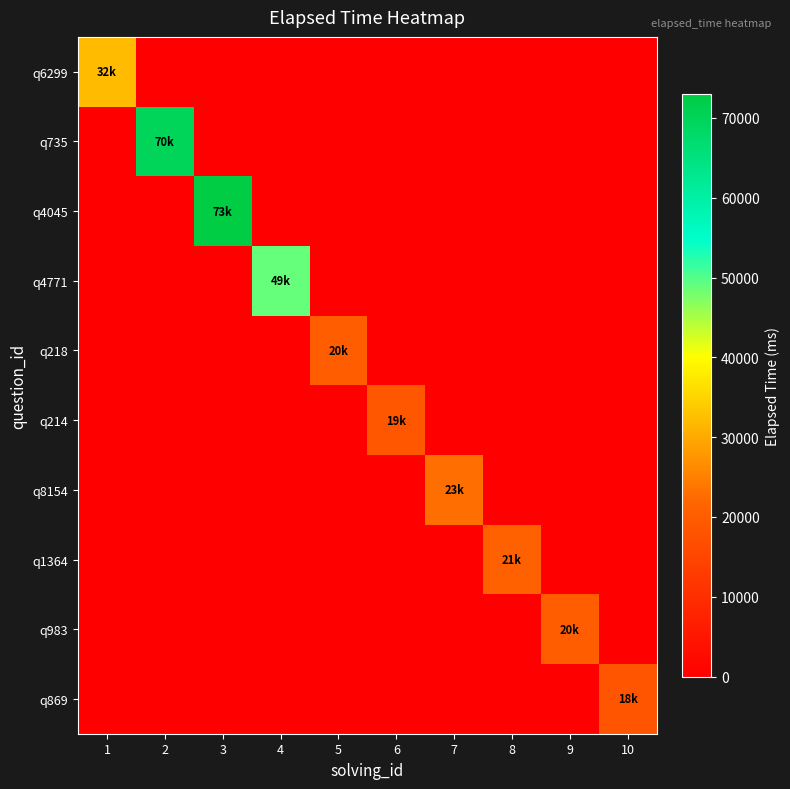

What is the total value across all series at 8?

21000